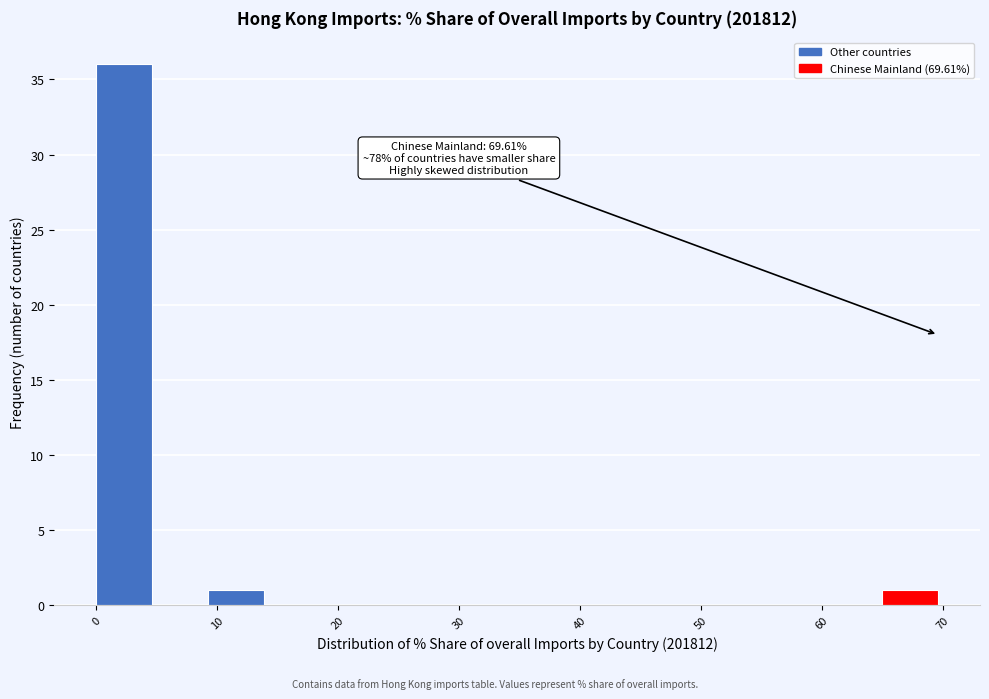

Over which range of the x-axis is the bar tallest?

0 to 5